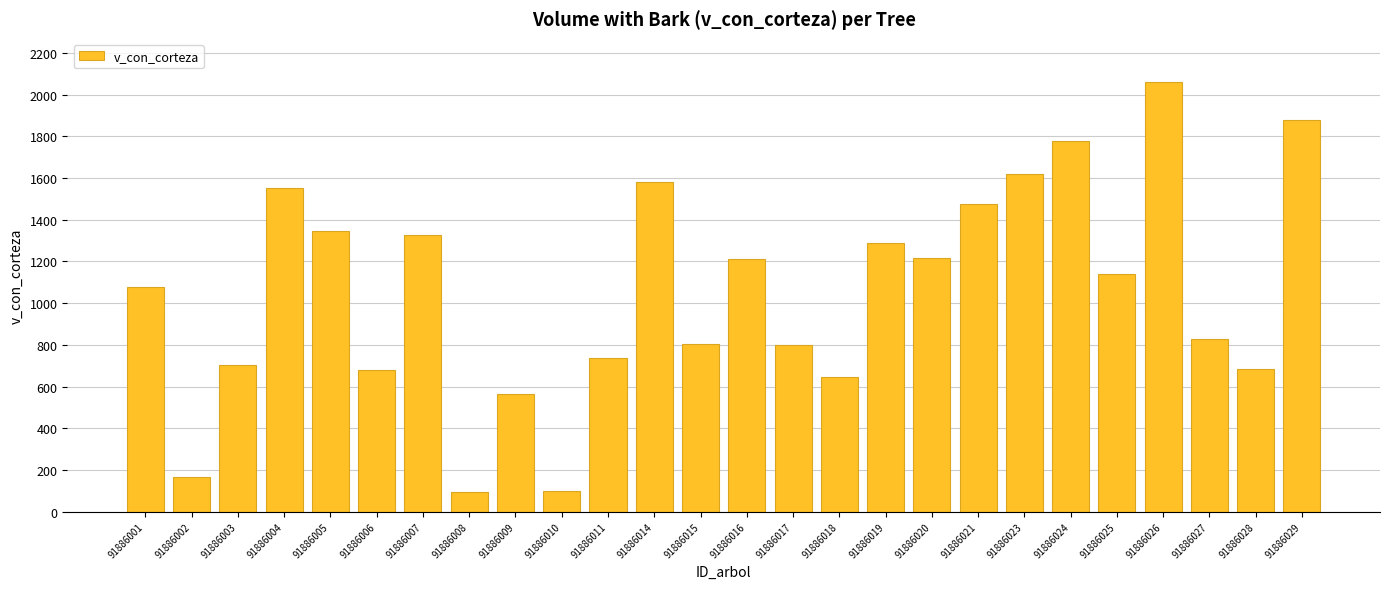

What is the difference between the second highest and second lowest values?

1781.2